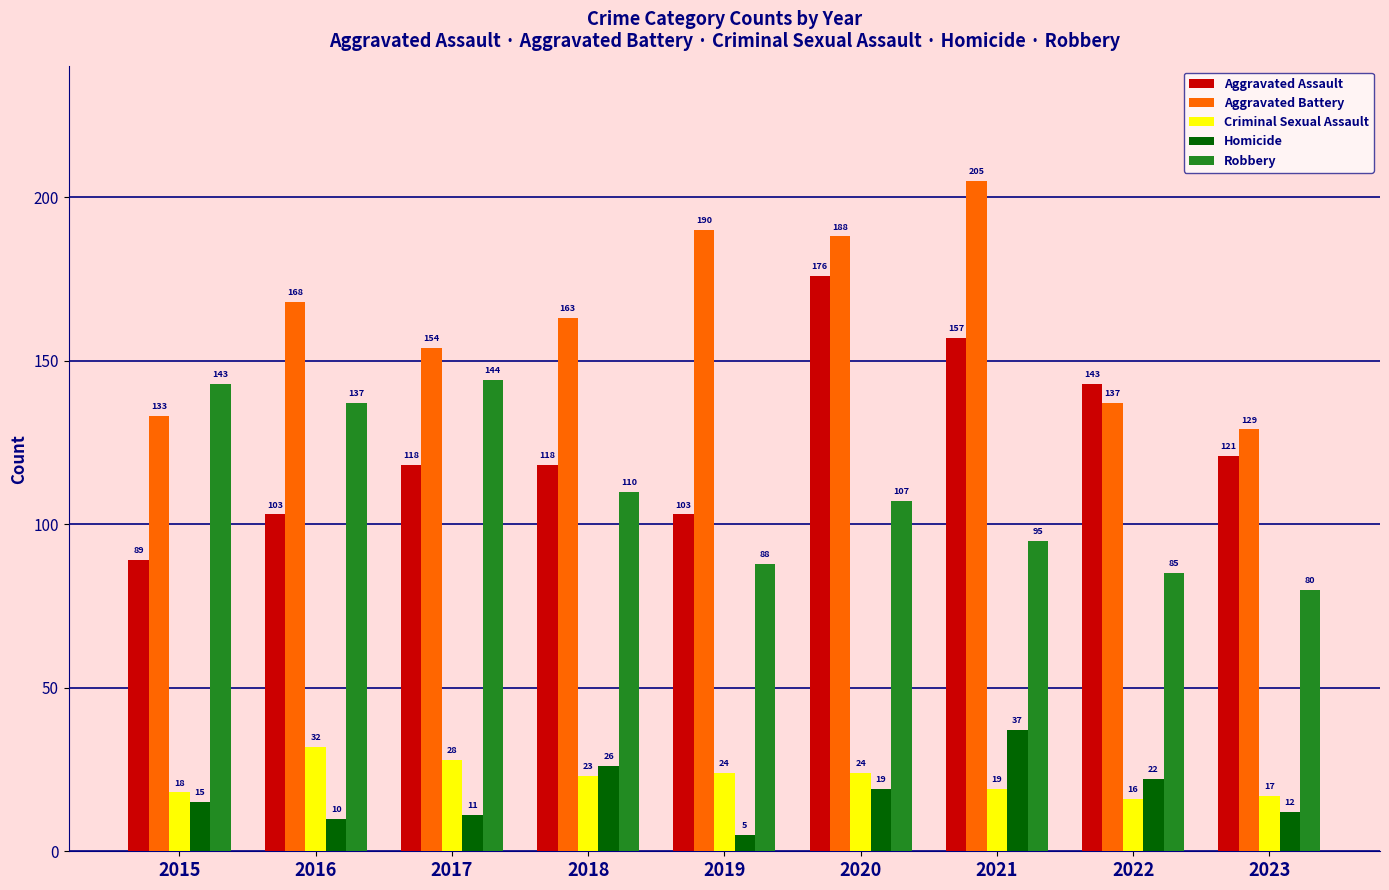

Is it true that Aggravated Battery equals 303 at 2019?

False